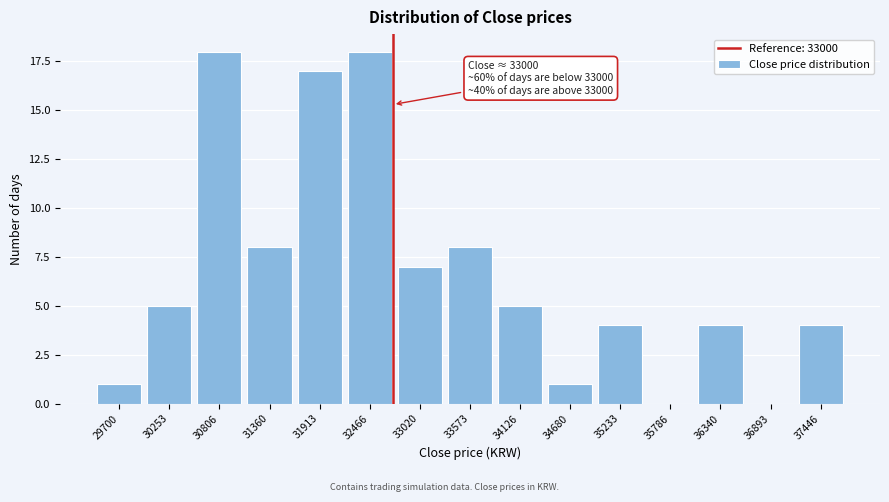

What is the sum of all values?

100